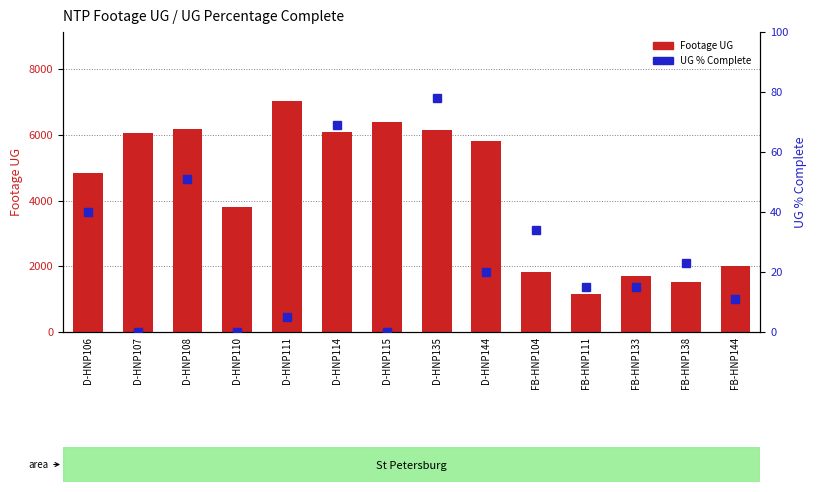

Which series has the widest spread of values?

Footage UG